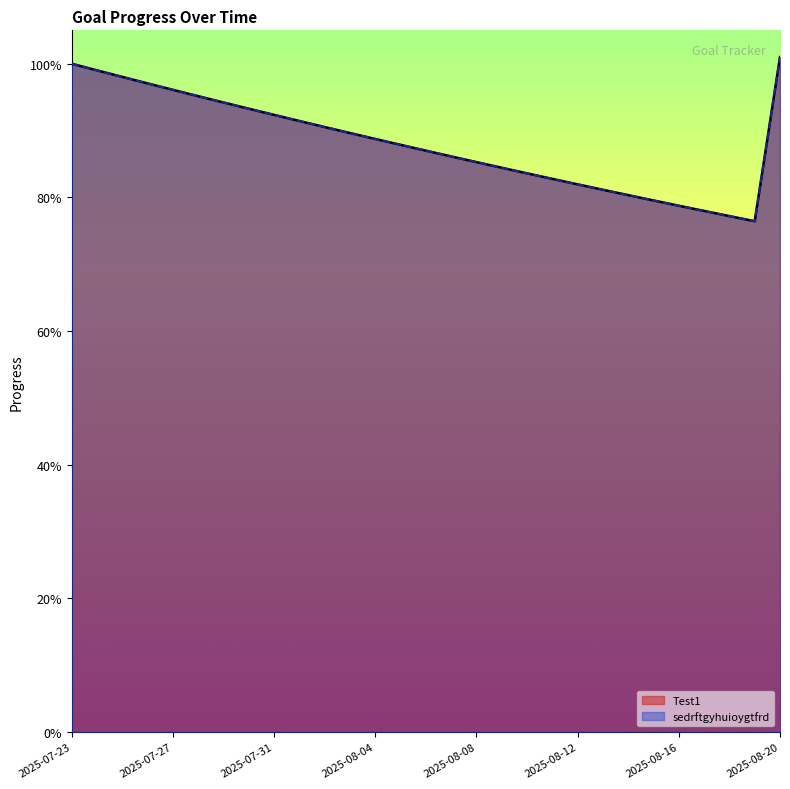

How many lines are shown in the chart?

2